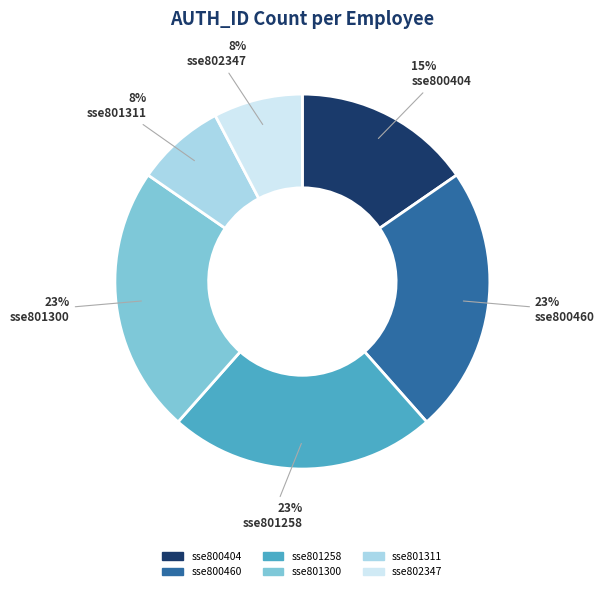

Between sse801258 and sse800404, which is larger?

sse801258